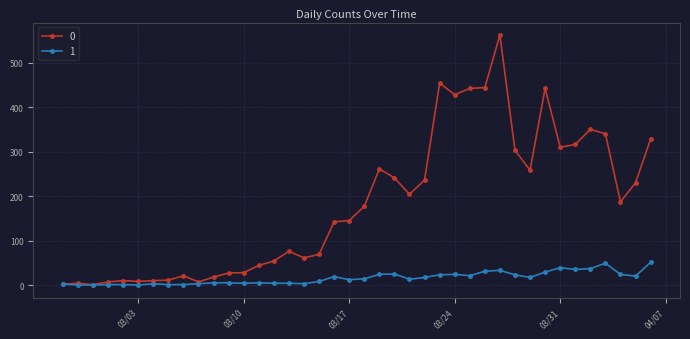

What are all the series names shown in the legend?

0, 1